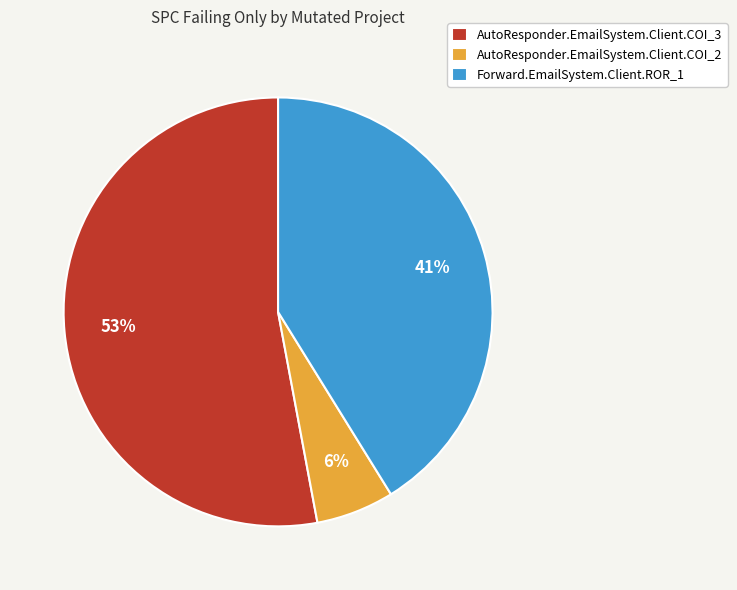

The AutoResponder.EmailSystem.Client.COI_3 slice represents 42% of the pie. True or false?

False